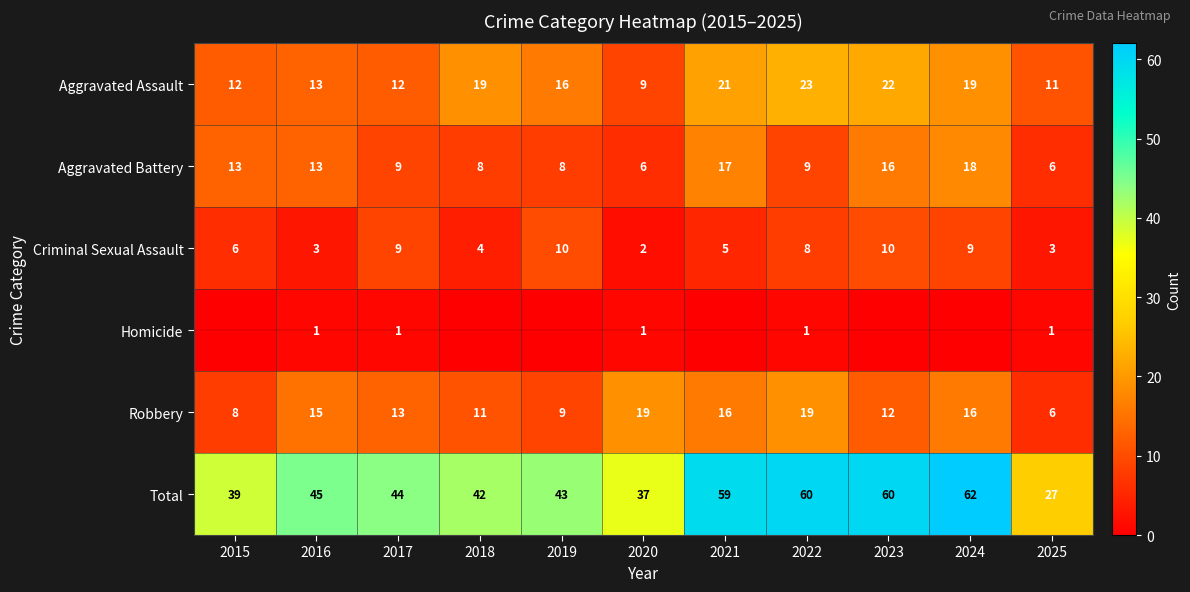

What is the total value across all series at 2020?

74